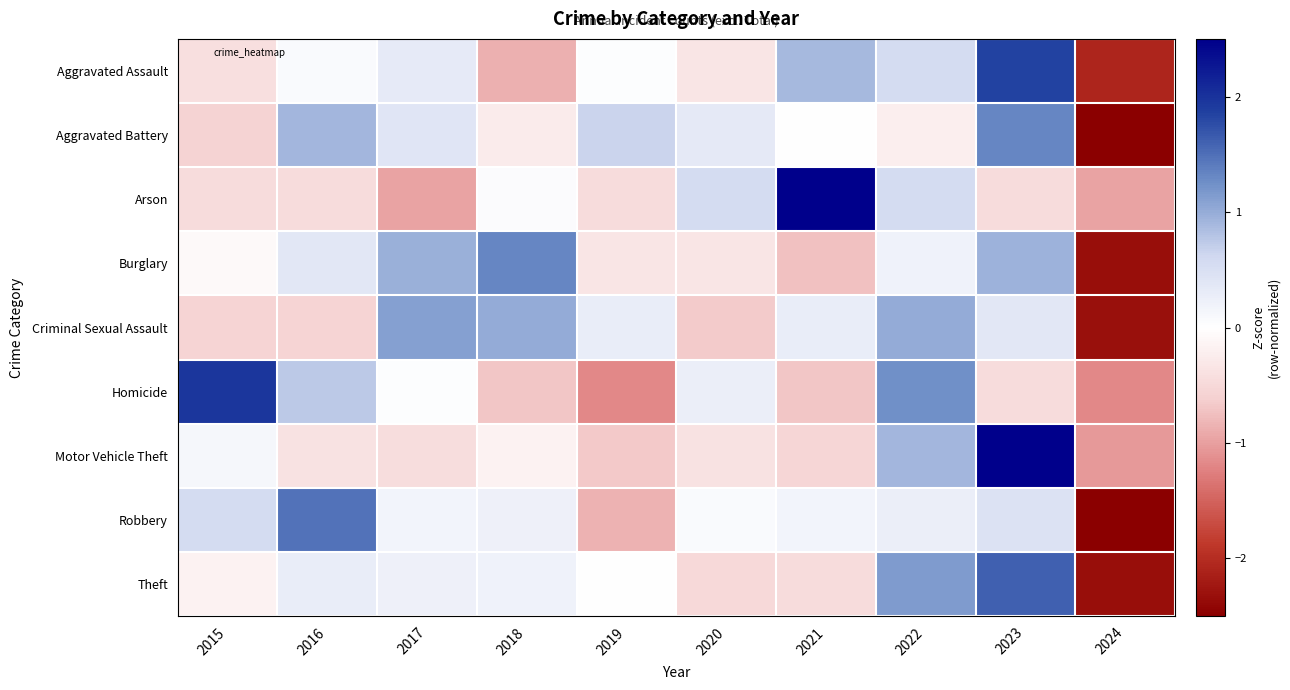

Between 2024 and 2018, which is larger?

2018